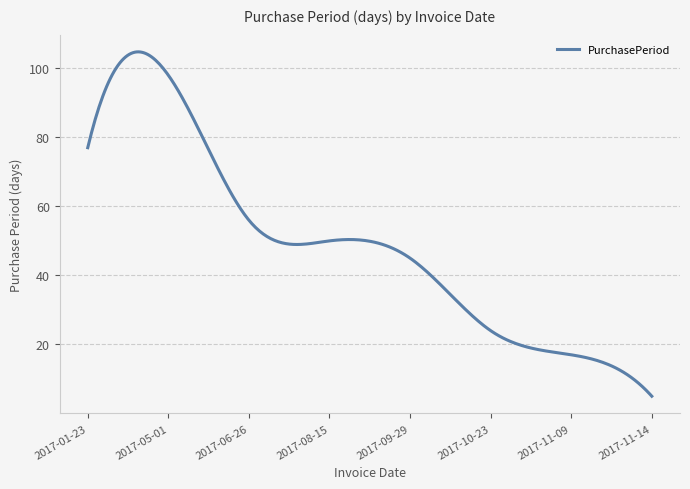

What is the difference between the maximum and minimum values?

99.8